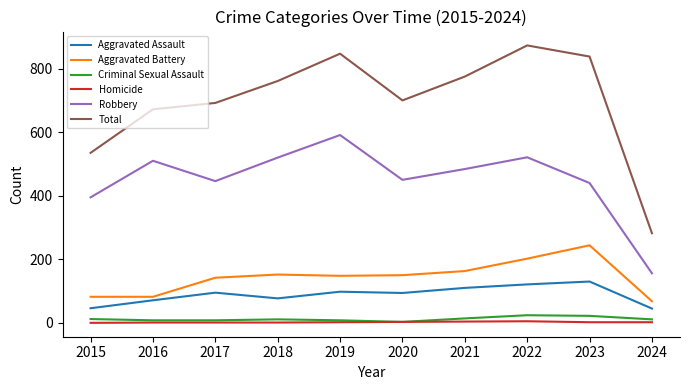

What is the difference between the highest and lowest values at 2021?

771